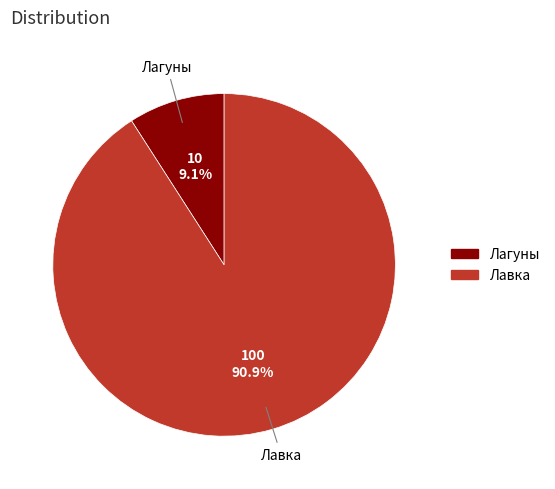

What is the total percentage of Лагуны and Лавка?

100.0%